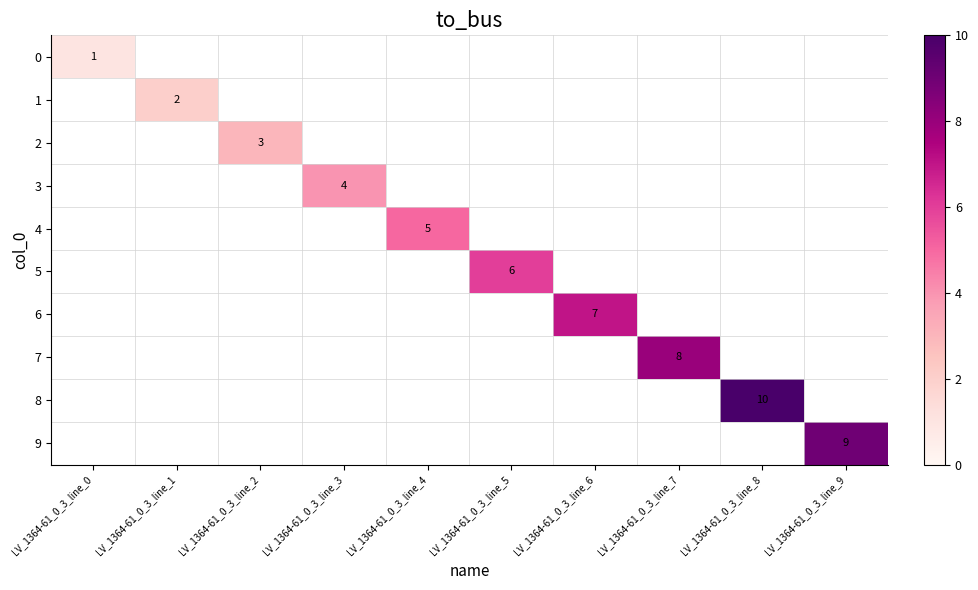

Is it true that 2 equals 1 at LV_1364-61_0_3_line_2?

False